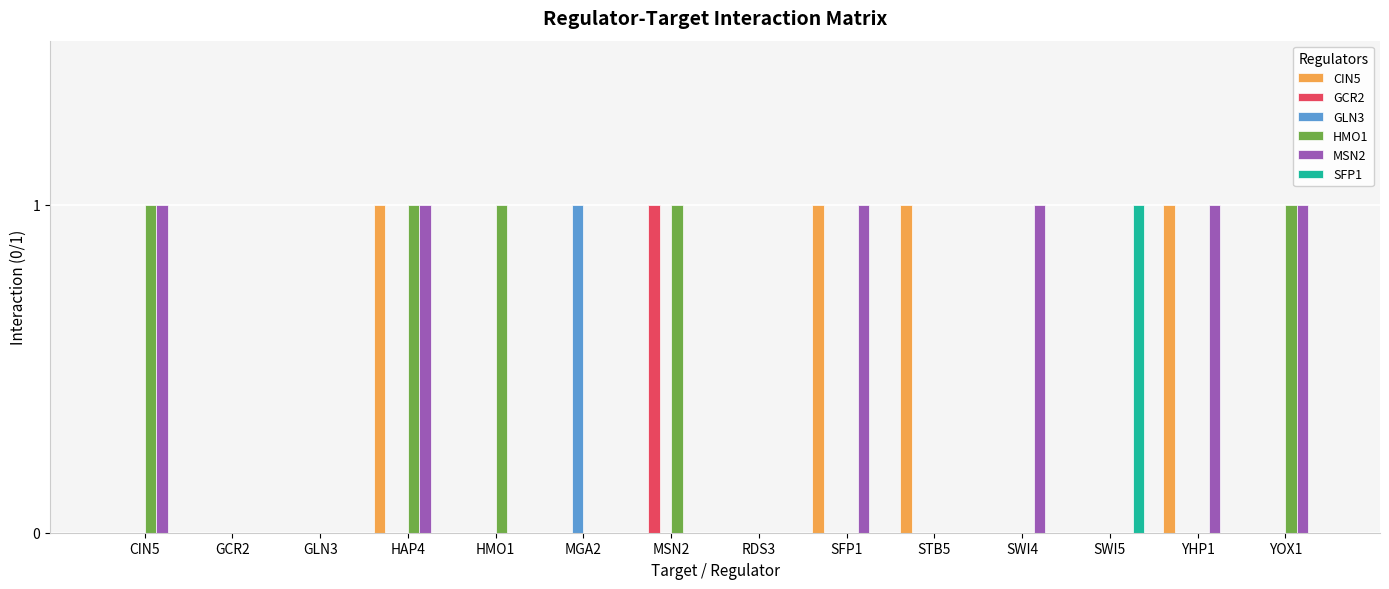

Reading right to left, list all the values displayed in this chart.

CIN5: YOX1=0	YHP1=1	SWI5=0	SWI4=0	STB5=1	SFP1=1	RDS3=0	MSN2=0	MGA2=0	HMO1=0	HAP4=1	GLN3=0	GCR2=0	CIN5=0
GCR2: YOX1=0	YHP1=0	SWI5=0	SWI4=0	STB5=0	SFP1=0	RDS3=0	MSN2=1	MGA2=0	HMO1=0	HAP4=0	GLN3=0	GCR2=0	CIN5=0
GLN3: YOX1=0	YHP1=0	SWI5=0	SWI4=0	STB5=0	SFP1=0	RDS3=0	MSN2=0	MGA2=1	HMO1=0	HAP4=0	GLN3=0	GCR2=0	CIN5=0
HMO1: YOX1=1	YHP1=0	SWI5=0	SWI4=0	STB5=0	SFP1=0	RDS3=0	MSN2=1	MGA2=0	HMO1=1	HAP4=1	GLN3=0	GCR2=0	CIN5=1
MSN2: YOX1=1	YHP1=1	SWI5=0	SWI4=1	STB5=0	SFP1=1	RDS3=0	MSN2=0	MGA2=0	HMO1=0	HAP4=1	GLN3=0	GCR2=0	CIN5=1
SFP1: YOX1=0	YHP1=0	SWI5=1	SWI4=0	STB5=0	SFP1=0	RDS3=0	MSN2=0	MGA2=0	HMO1=0	HAP4=0	GLN3=0	GCR2=0	CIN5=0